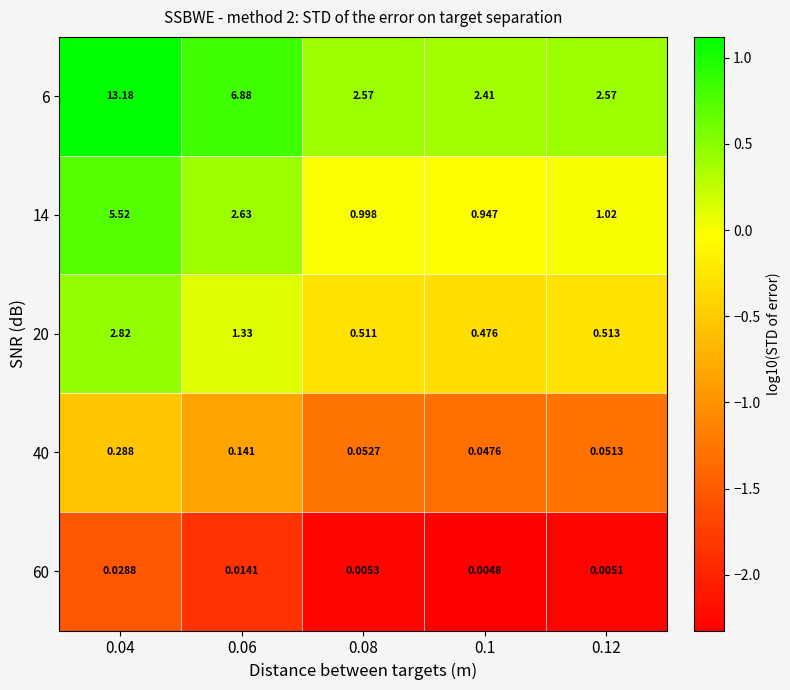

Count the number of categories in the chart.

5